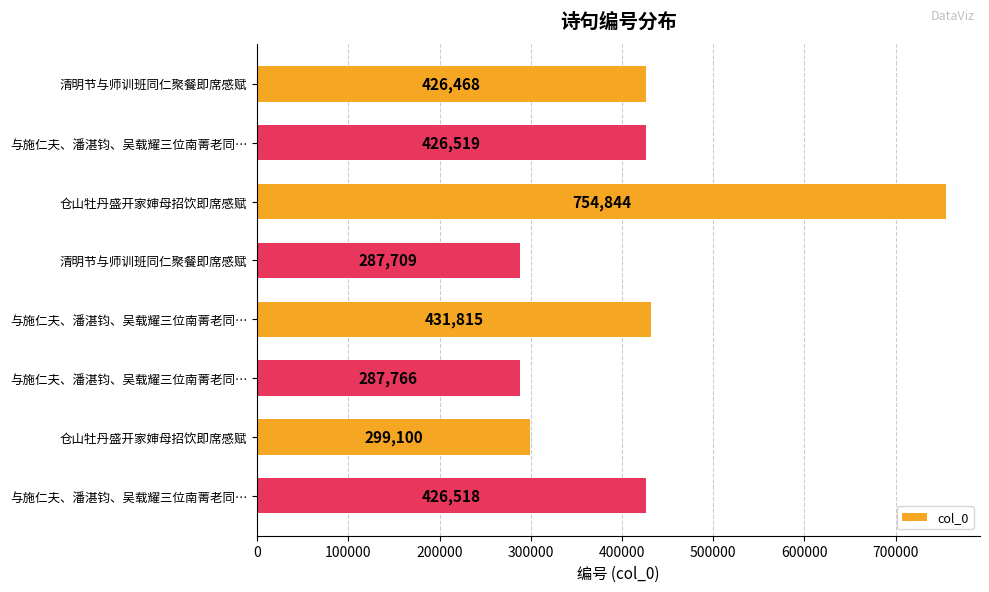

Count the number of categories in the chart.

8